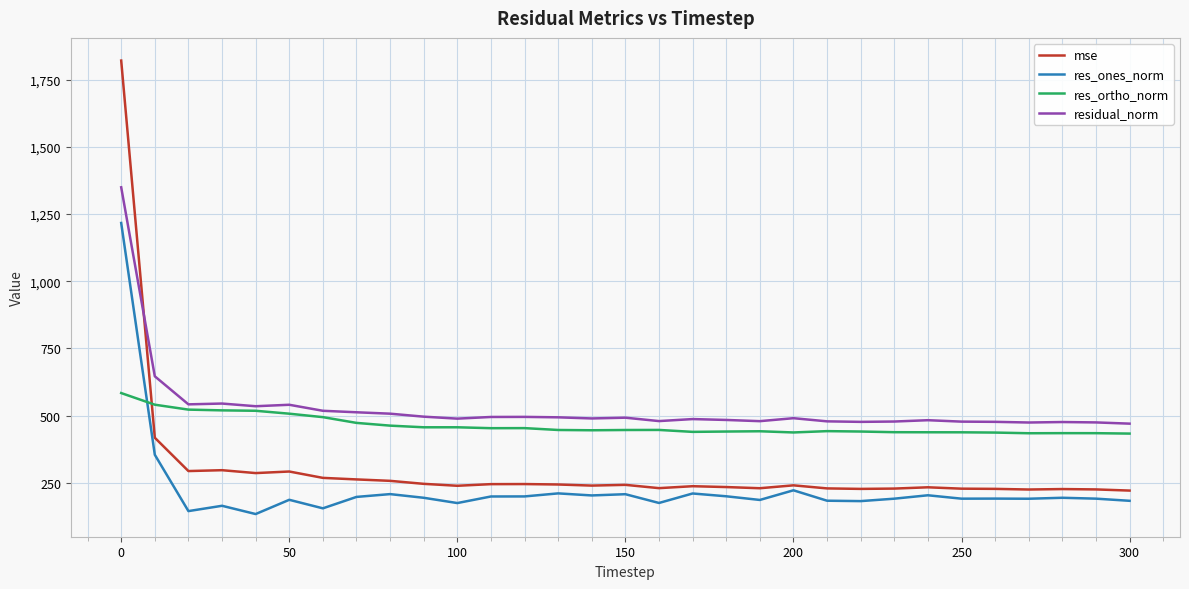

List the series in order of their peak value, highest first.

mse, residual_norm, res_ones_norm, res_ortho_norm